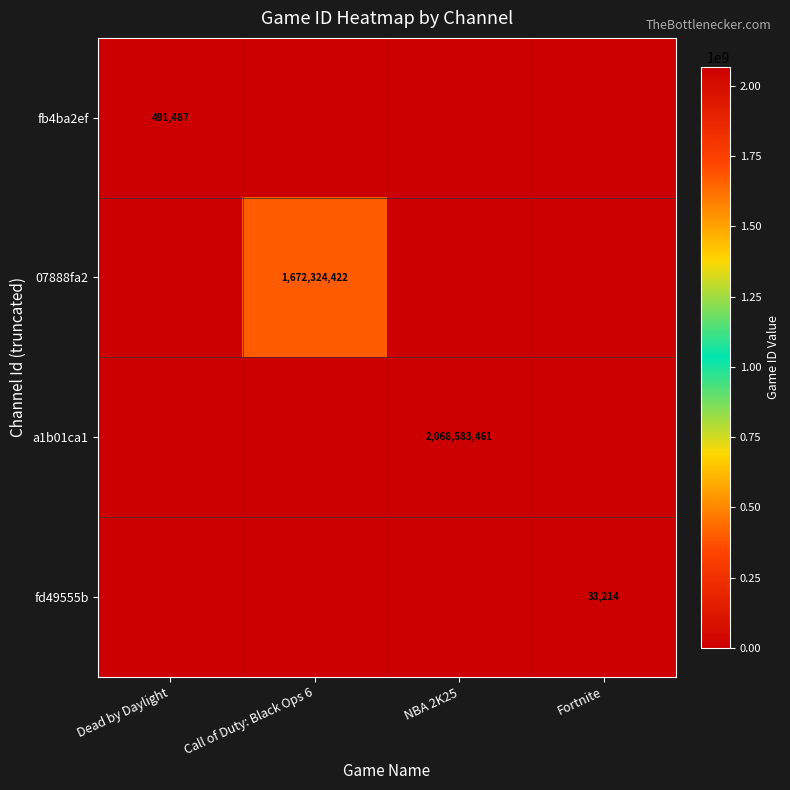

Is it true that fb4ba2ef equals 491487 at Dead by Daylight?

True